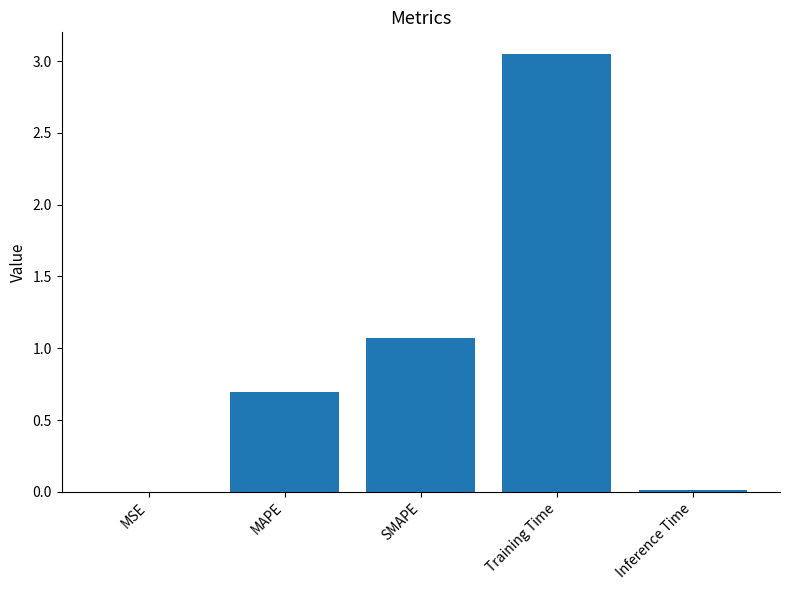

What is the sum of all values?

4.8